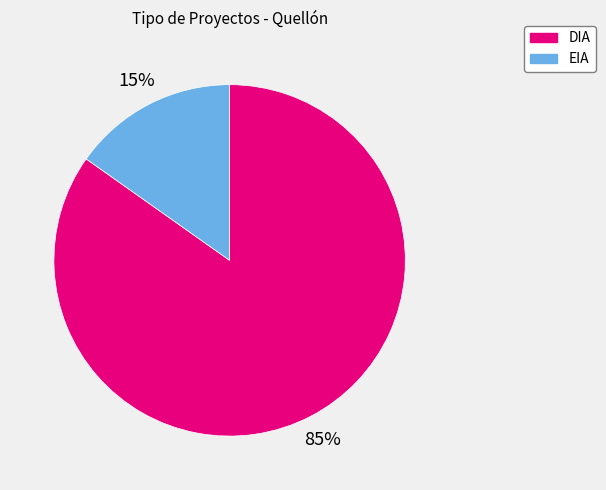

What is the majority slice?

DIA